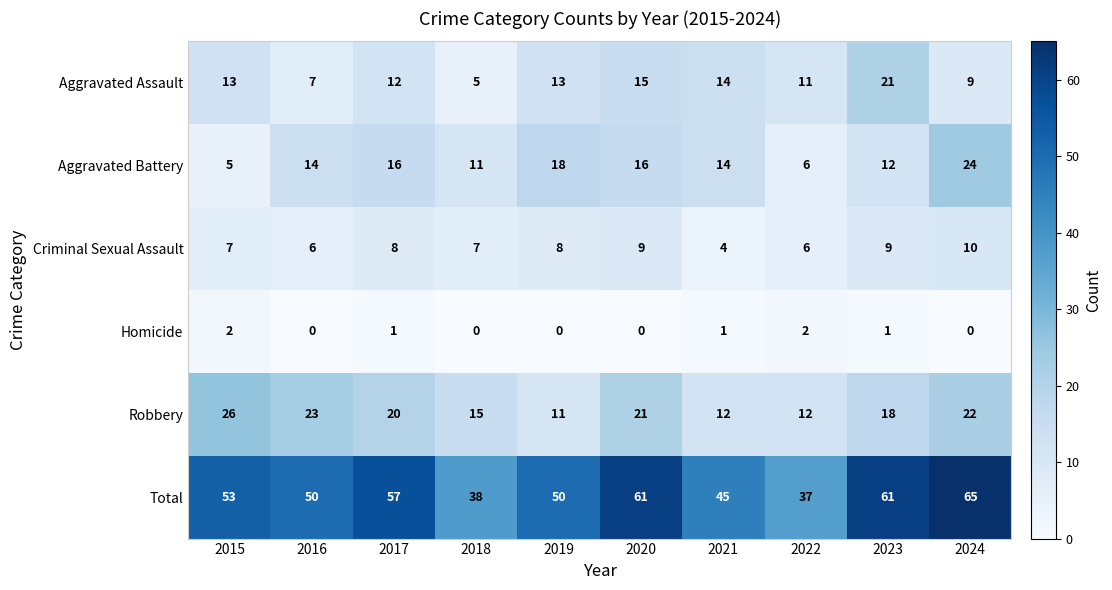

How many Total values are between 45 and 61?

7